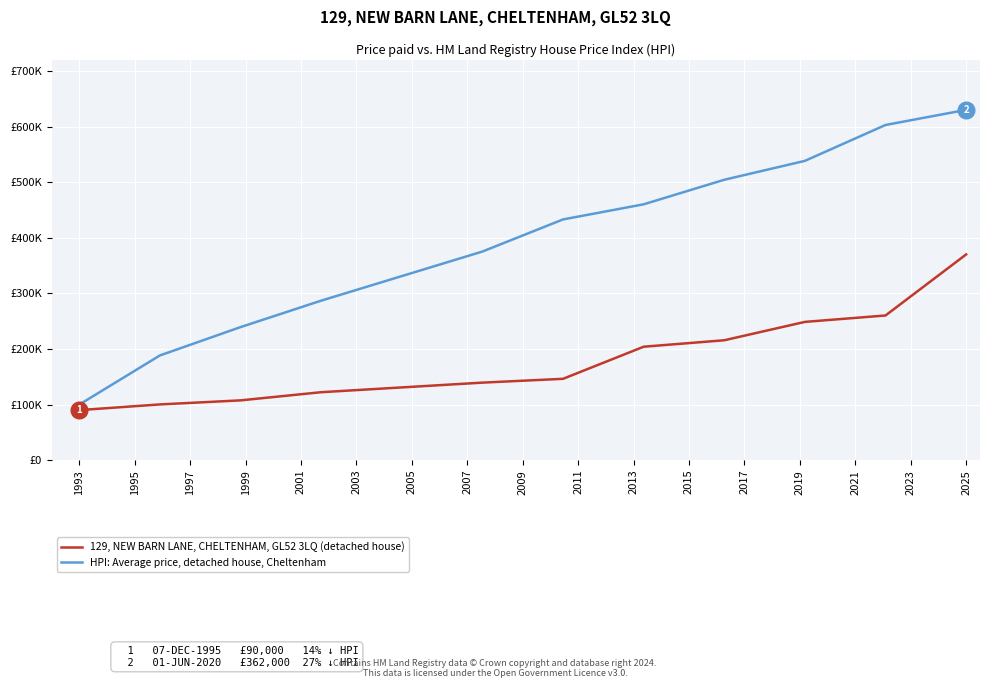

What is the smallest value displayed?

90000.0